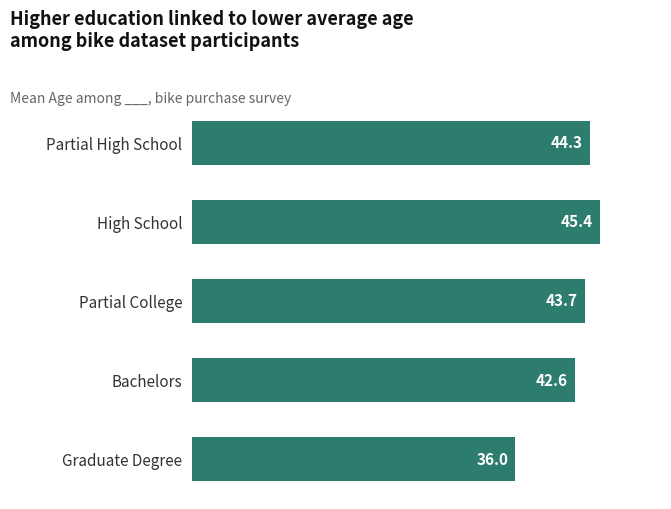

List the labels in order of value, largest first.

High School, Partial High School, Partial College, Bachelors, Graduate Degree